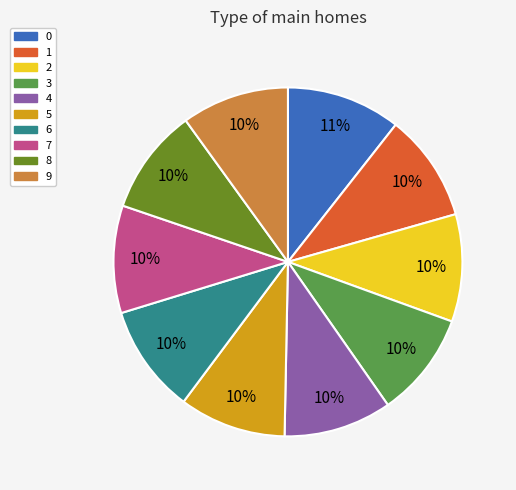

Is there a majority slice in this chart?

No